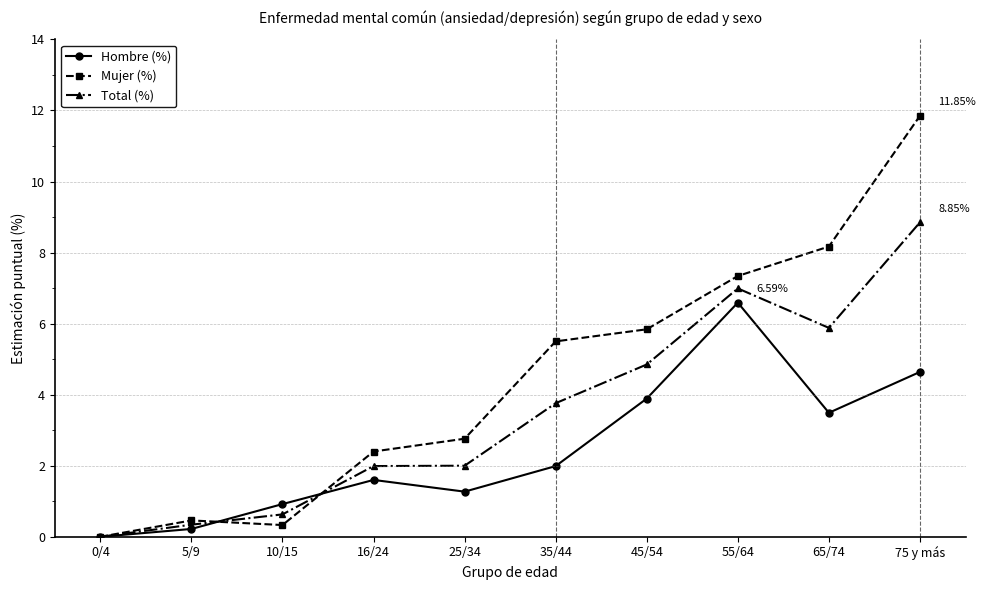

Which series has the largest range (max minus min)?

Mujer (%)